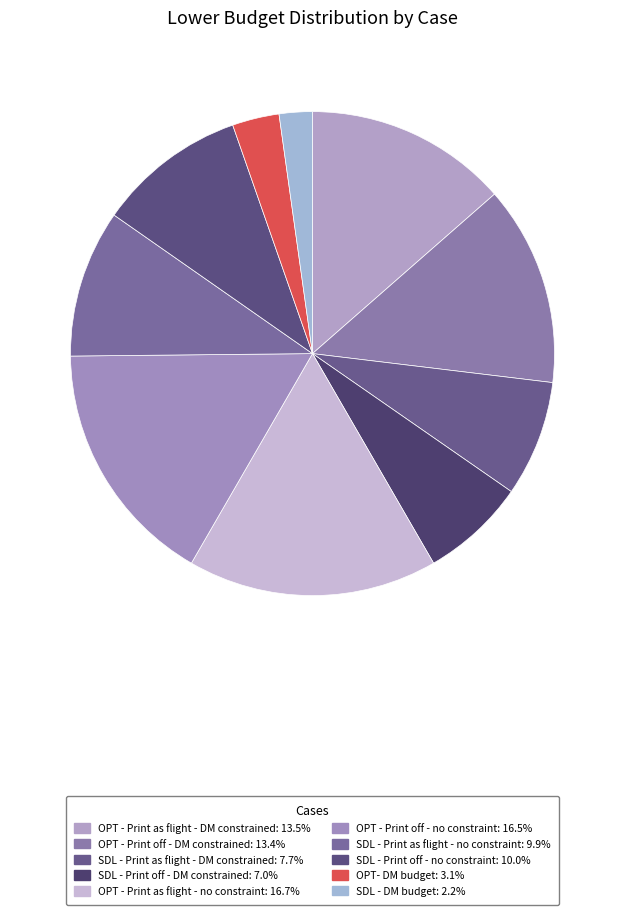

How many slices are in this pie chart?

10